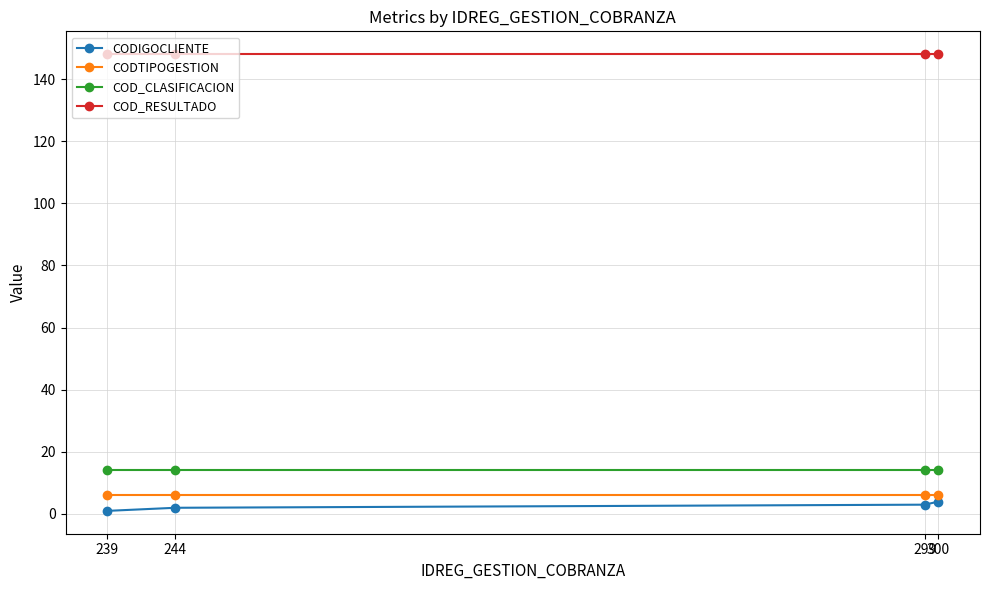

What is the sum of the CODIGOCLIENTE values at 239 and 299?

4